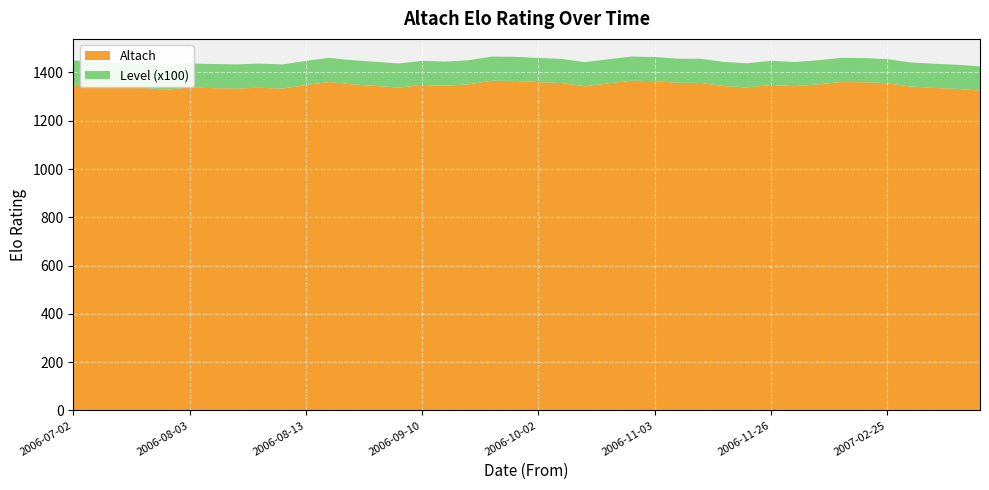

Reading left to right, transcribe all the data shown in this chart.

Altach: 2006-07-02=1349.8	2006-07-20=1343.7	2006-07-23=1335.9	2006-07-27=1335.6	2006-07-31=1328.0	2006-08-03=1337.8	2006-08-07=1335.0	2006-08-09=1333.5	2006-08-10=1336.7	2006-08-11=1333.3	2006-08-13=1348.0	2006-08-20=1360.5	2006-08-23=1350.8	2006-08-25=1344.2	2006-08-28=1337.2	2006-09-10=1348.2	2006-09-15=1345.0	2006-09-18=1350.6	2006-09-24=1365.7	2006-09-29=1364.8	2006-10-02=1360.2	2006-10-15=1356.2	2006-10-20=1342.7	2006-10-22=1354.6	2006-10-29=1365.8	2006-11-03=1364.1	2006-11-05=1357.2	2006-11-09=1356.6	2006-11-12=1343.5	2006-11-19=1338.0	2006-11-26=1348.3	2006-12-01=1343.3	2006-12-03=1350.3	2006-12-11=1360.2	2006-12-14=1359.7	2007-02-25=1355.5	2007-03-04=1341.6	2007-03-11=1336.2	2007-03-18=1332.0	2007-04-02=1325.0
Level: 2006-07-02=1.0	2006-07-20=1.0	2006-07-23=1.0	2006-07-27=1.0	2006-07-31=1.0	2006-08-03=1.0	2006-08-07=1.0	2006-08-09=1.0	2006-08-10=1.0	2006-08-11=1.0	2006-08-13=1.0	2006-08-20=1.0	2006-08-23=1.0	2006-08-25=1.0	2006-08-28=1.0	2006-09-10=1.0	2006-09-15=1.0	2006-09-18=1.0	2006-09-24=1.0	2006-09-29=1.0	2006-10-02=1.0	2006-10-15=1.0	2006-10-20=1.0	2006-10-22=1.0	2006-10-29=1.0	2006-11-03=1.0	2006-11-05=1.0	2006-11-09=1.0	2006-11-12=1.0	2006-11-19=1.0	2006-11-26=1.0	2006-12-01=1.0	2006-12-03=1.0	2006-12-11=1.0	2006-12-14=1.0	2007-02-25=1.0	2007-03-04=1.0	2007-03-11=1.0	2007-03-18=1.0	2007-04-02=1.0